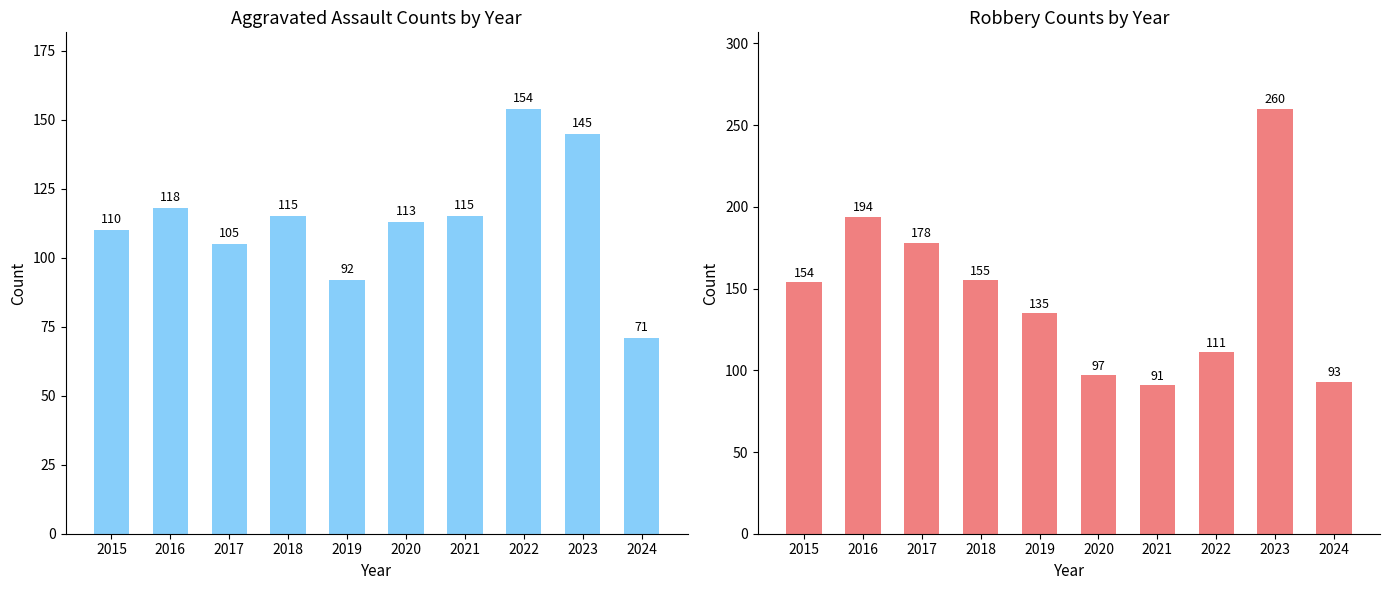

At which label does Robbery first exceed 154?

2016